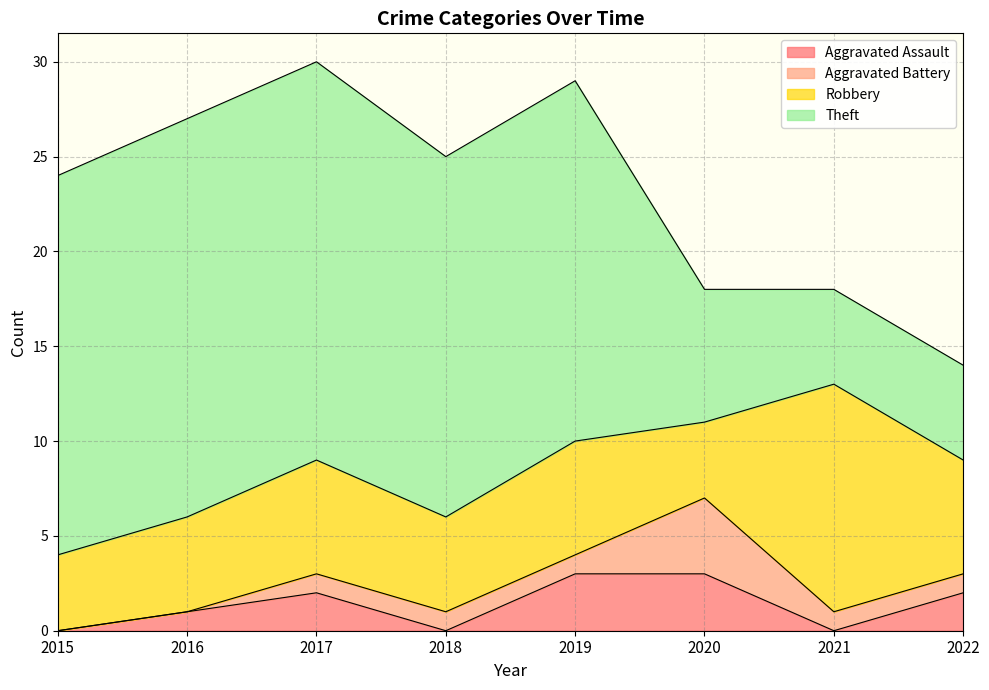

Which category has the highest value in the Aggravated Battery series?

2020